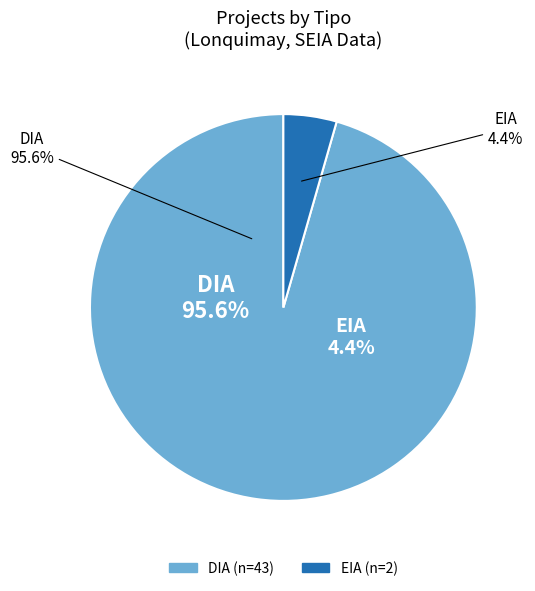

Is there a majority slice in this chart?

Yes